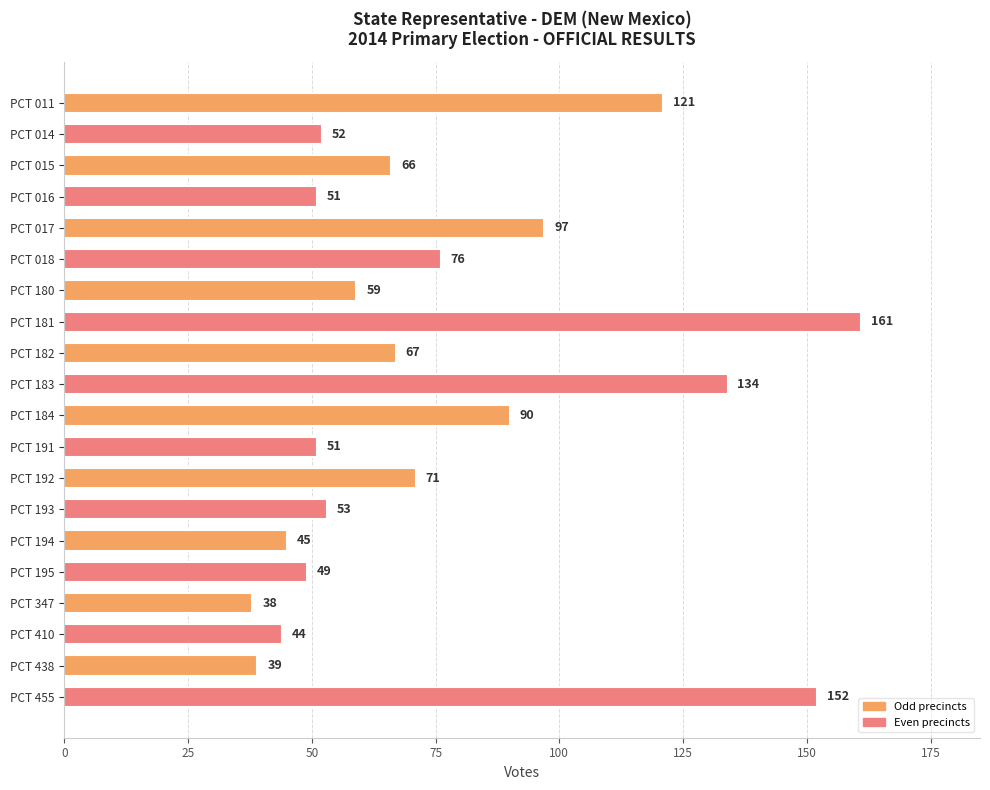

What is the difference between the values at PCT 347 and PCT 016?

13